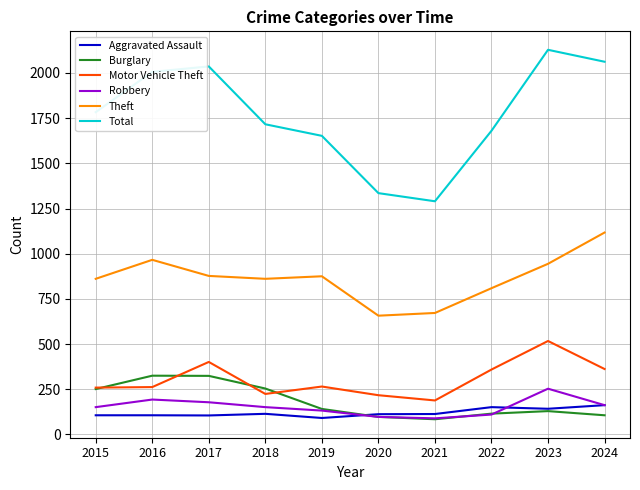

Which series has the largest total across all categories?

Total